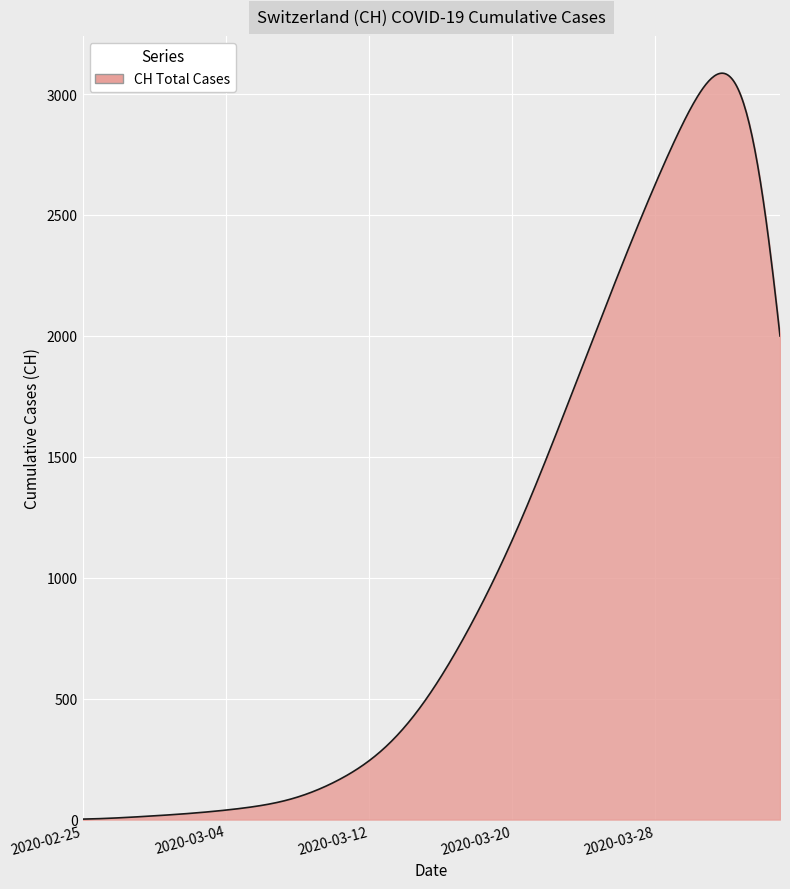

What is the difference between the maximum and minimum values?

3084.2